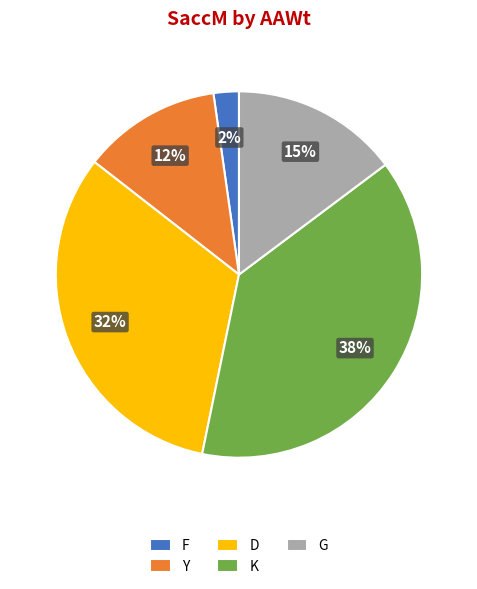

Is there any slice that represents more than half of the pie?

No